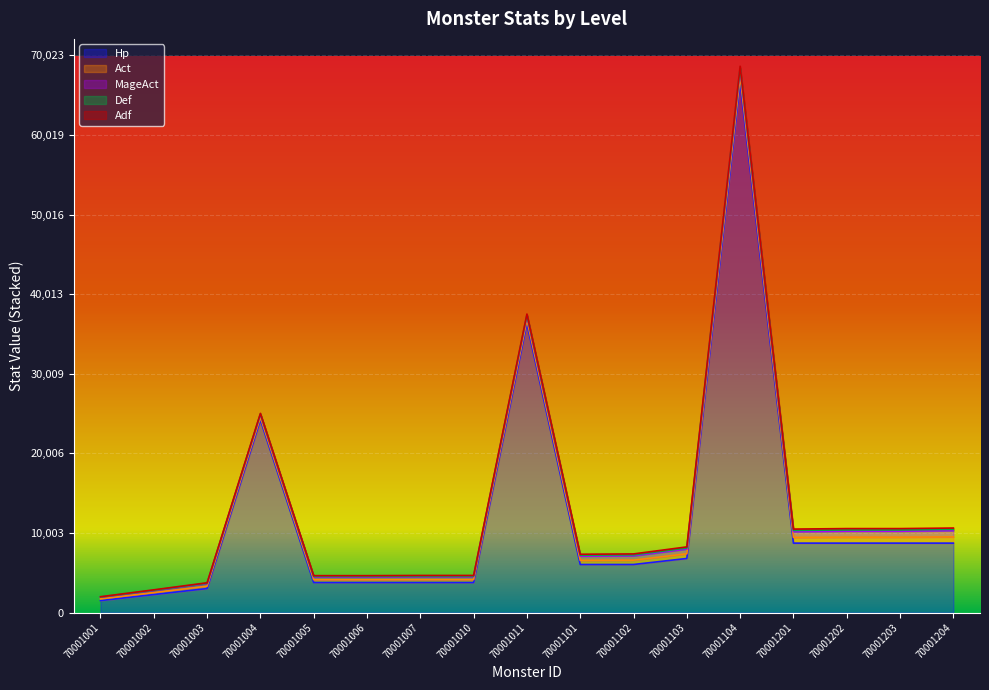

Rank the series at 70001010 from highest to lowest value.

Hp, Act, MageAct, Def, Adf